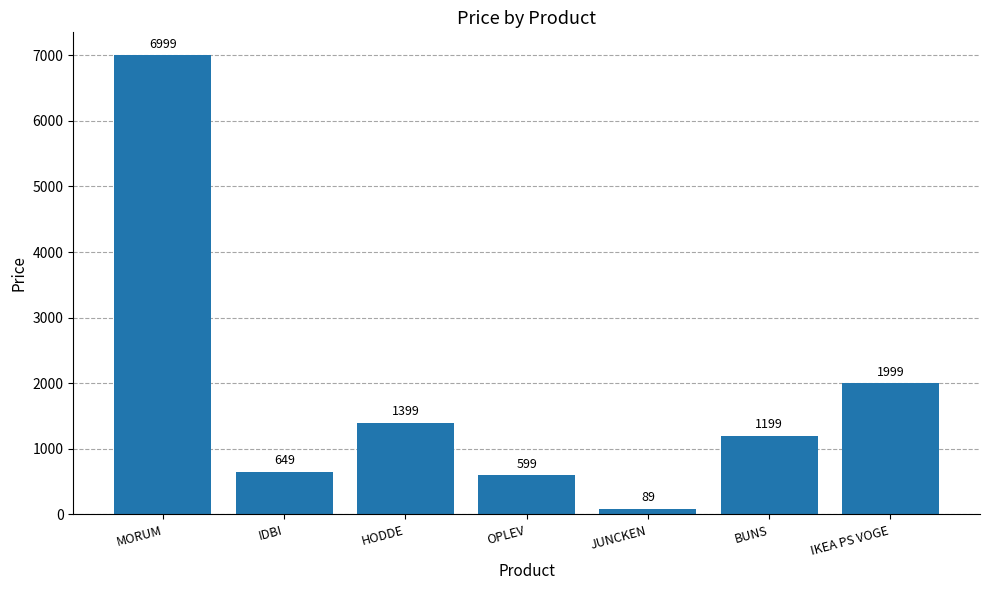

How many data points does each series have?

7